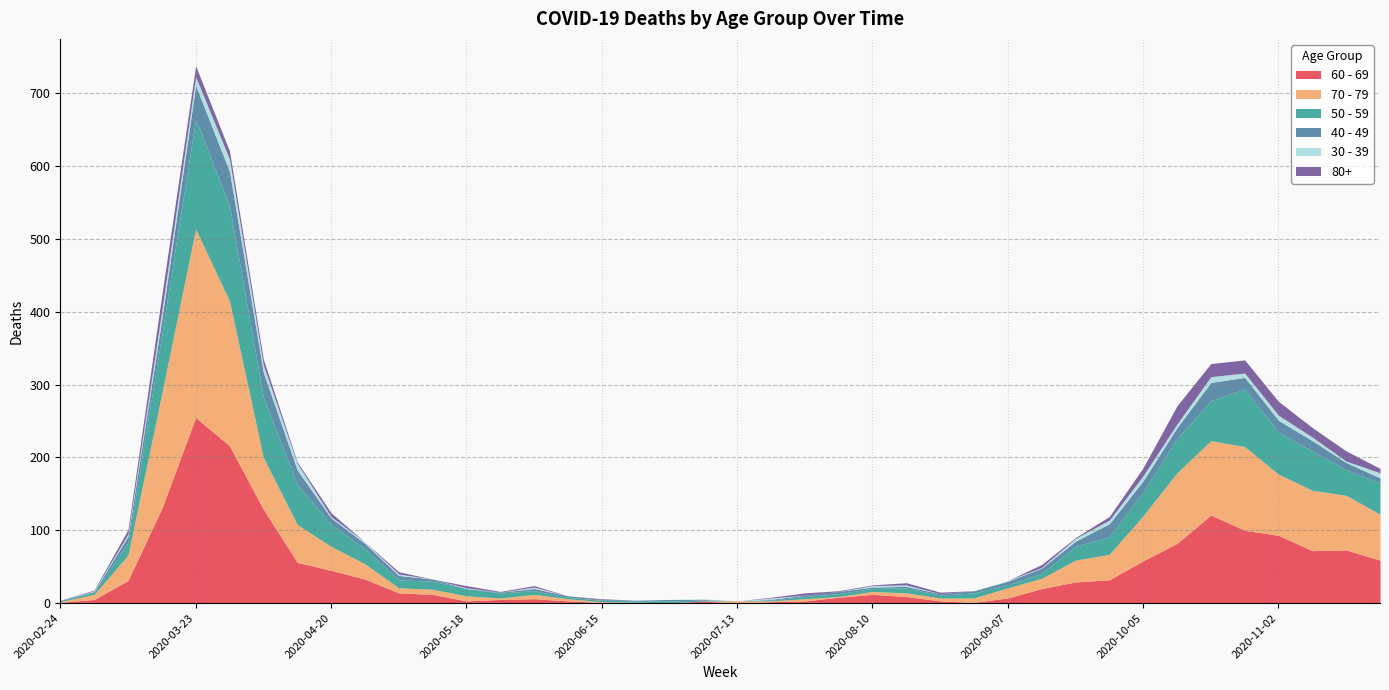

Where is the first local minimum for 60 - 69?

2020-05-18